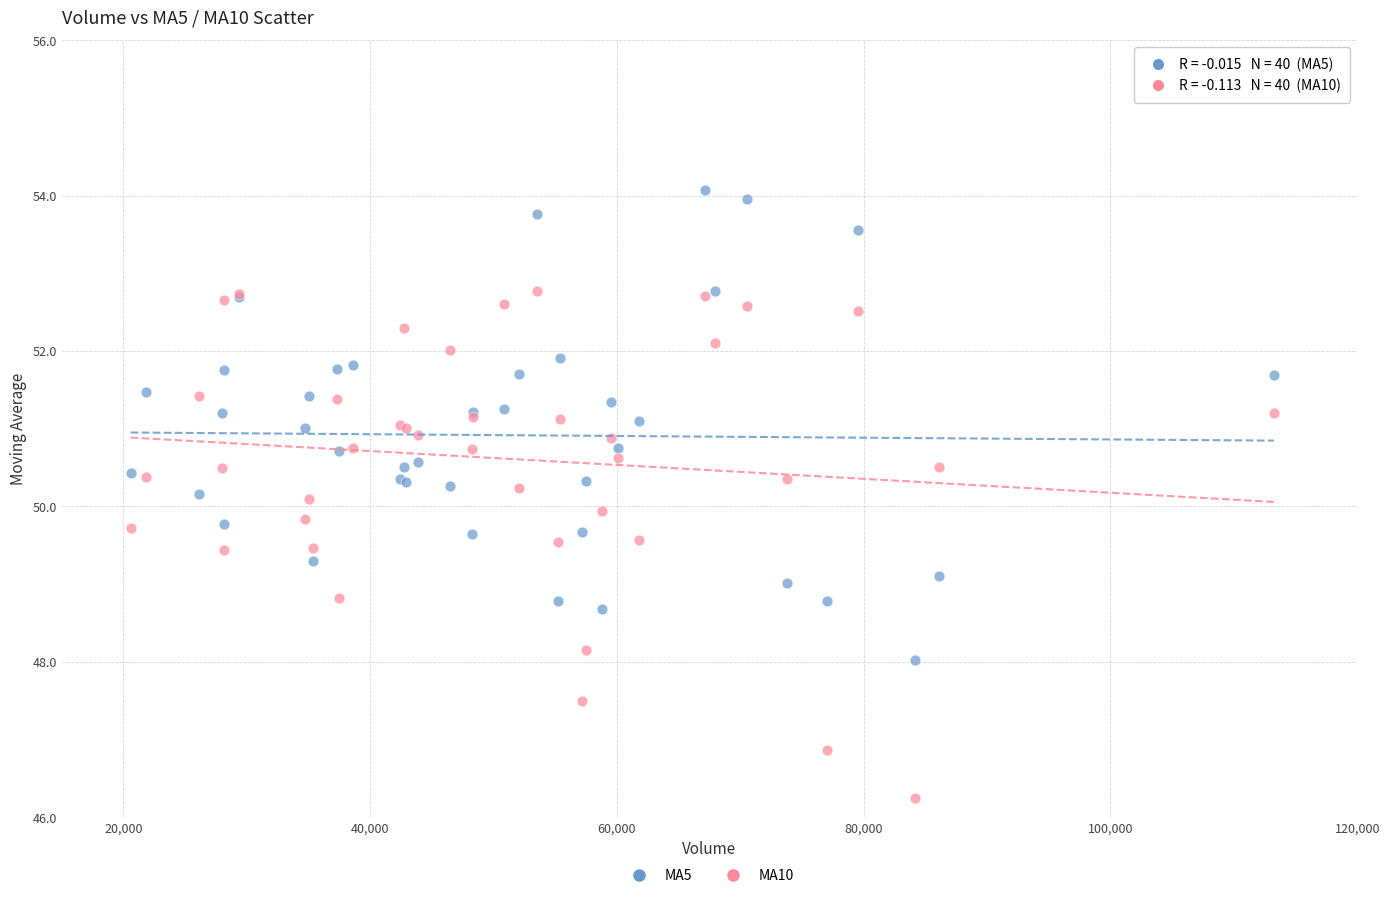

Which series has the largest Y range (max minus min)?

MA10